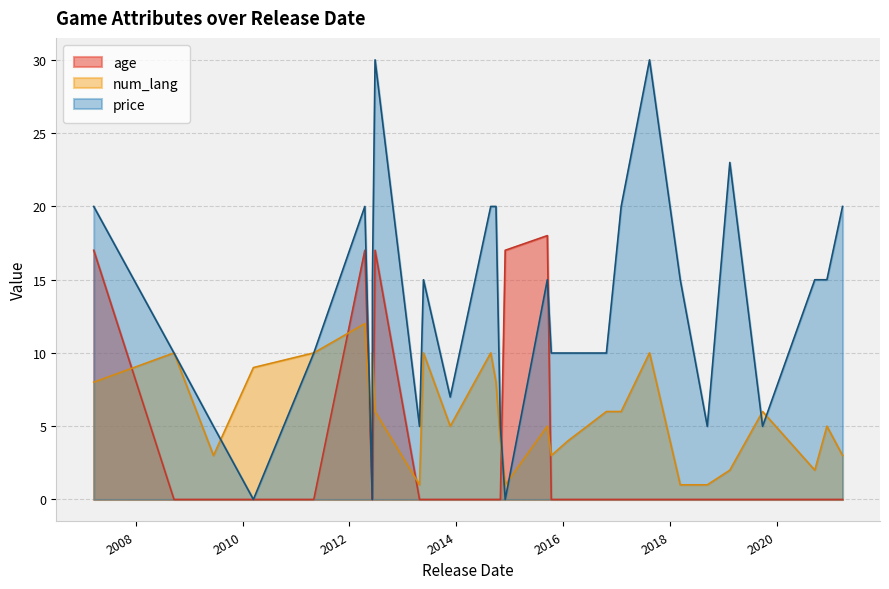

Which label corresponds to the largest value in the chart?

2012-06-25